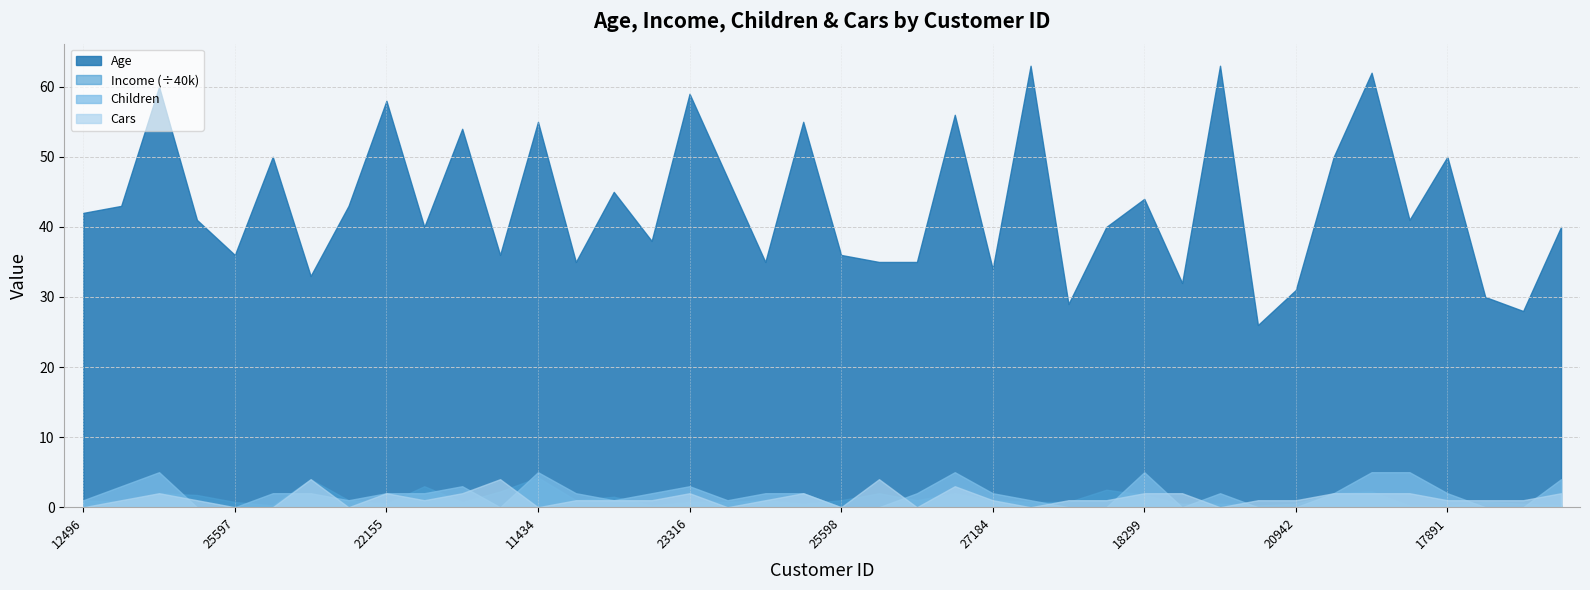

How many series are shown in this chart?

4